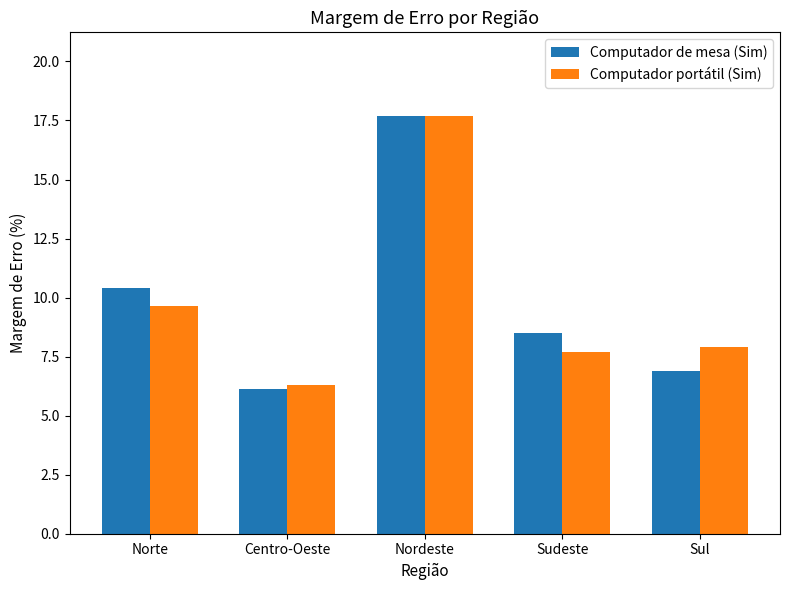

At which category is the sum across all series the highest?

Nordeste